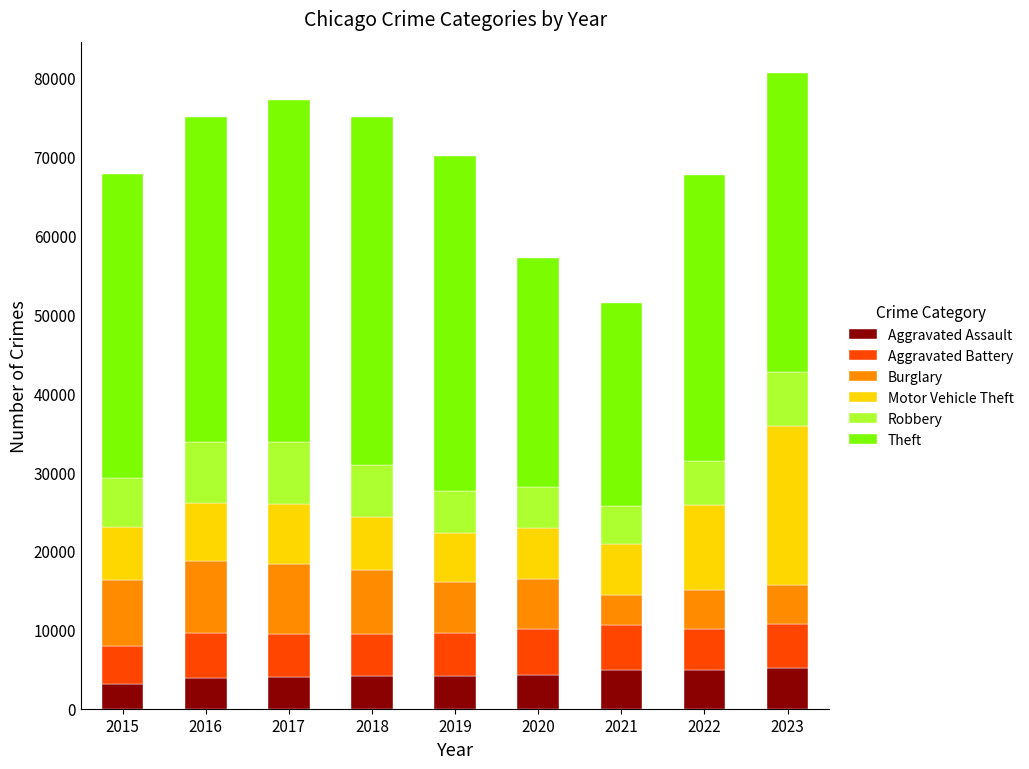

What is the average value of the Aggravated Assault series?

4284